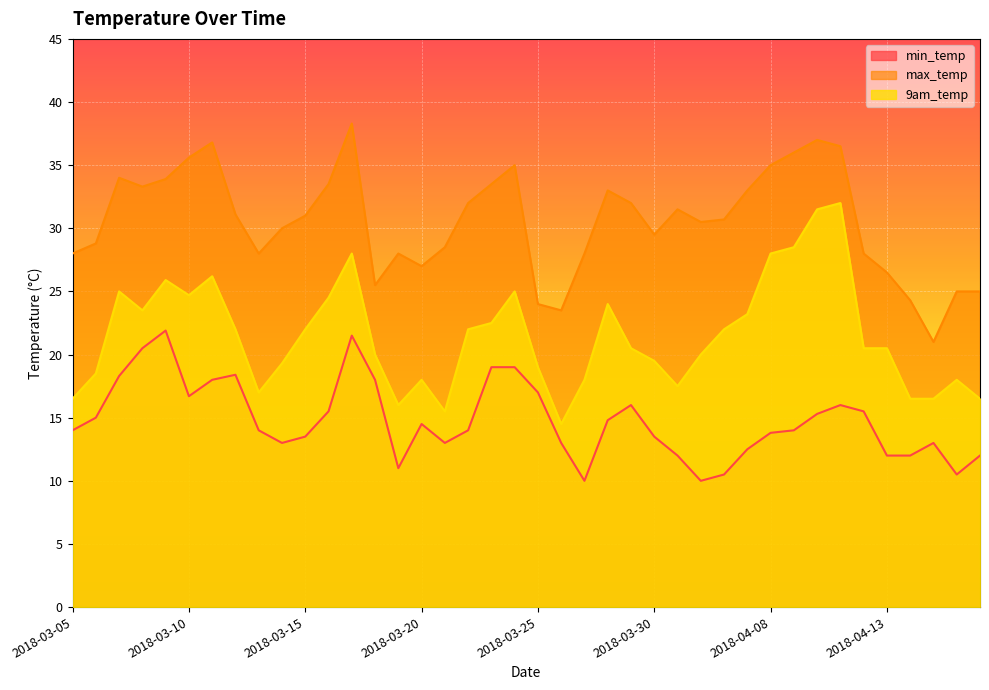

Is it true that max_temp equals 18.8 at 2018-04-12?

False